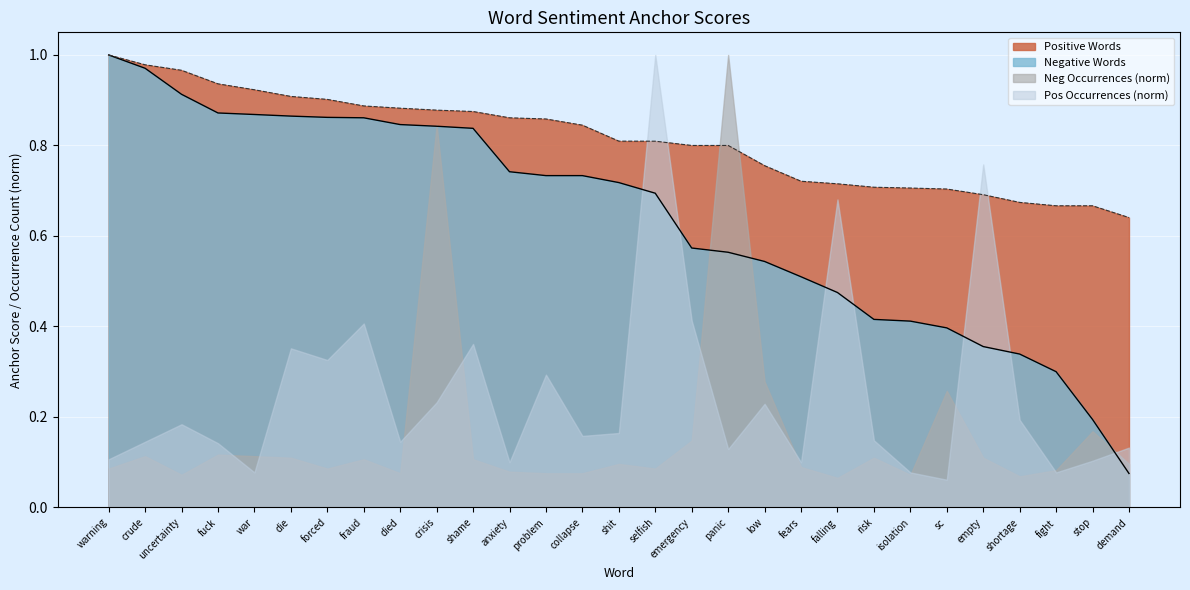

True or false: Negative Words has a value of 0.2 at shortage.

False